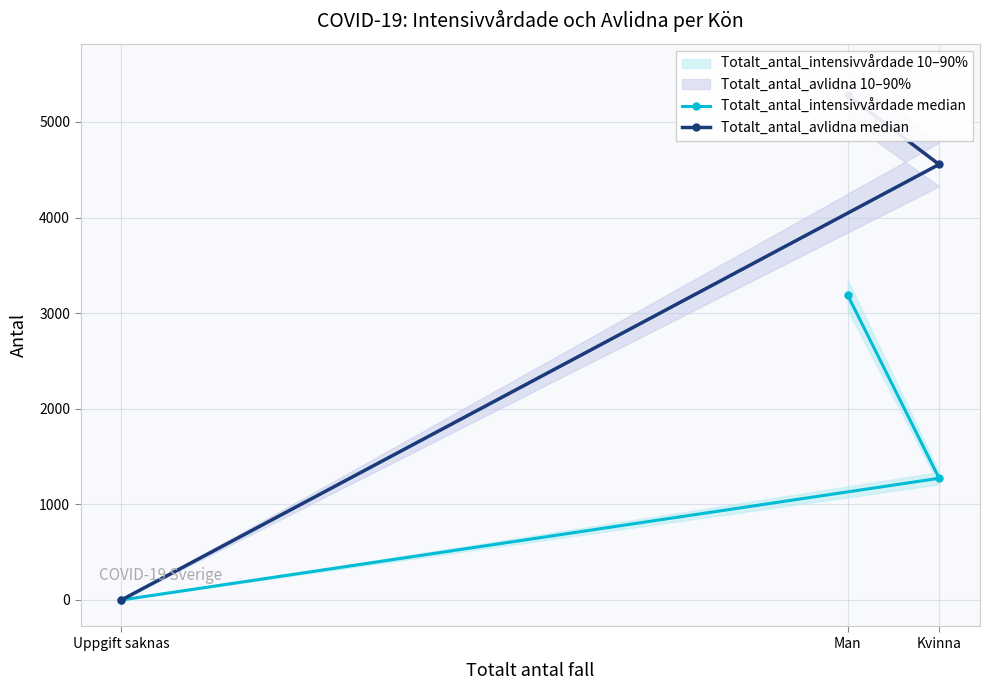

Reading left to right, transcribe all the data shown in this chart.

Totalt_antal_intensivvårdade median: Man=3189	Kvinna=1273	Uppgift saknas=0
Totalt_antal_avlidna median: Man=5278	Kvinna=4556	Uppgift saknas=0